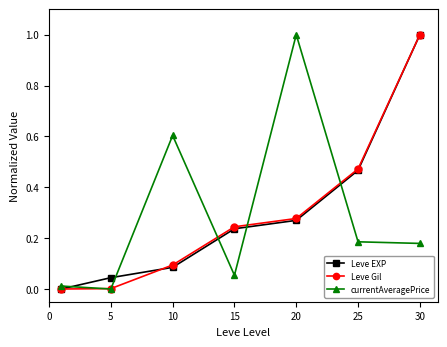

What are all the series names shown in the legend?

Leve EXP, Leve Gil, currentAveragePrice